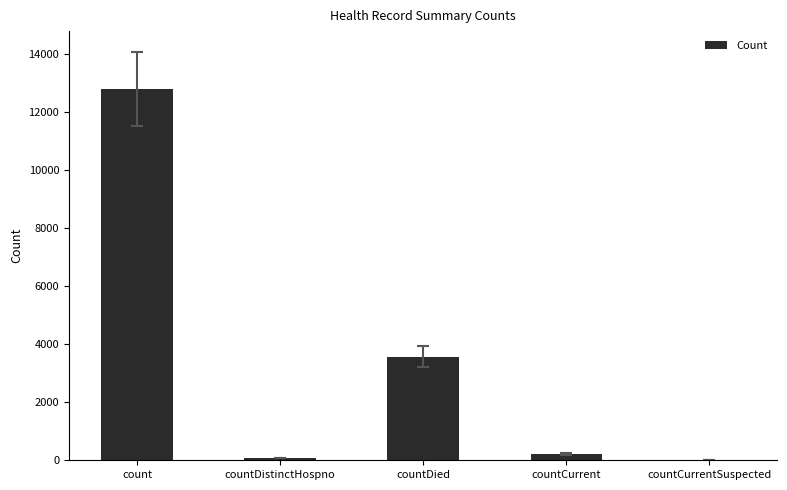

Is it true that the value at count is 12817?

True